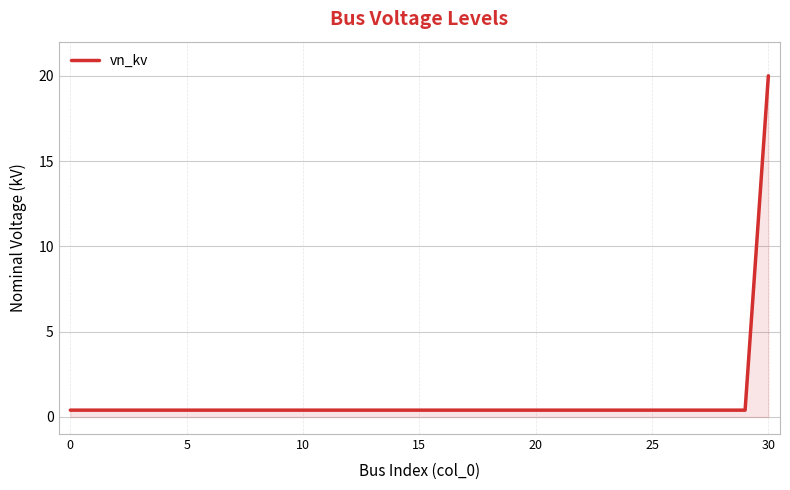

What is the maximum value shown in the chart?

20.0